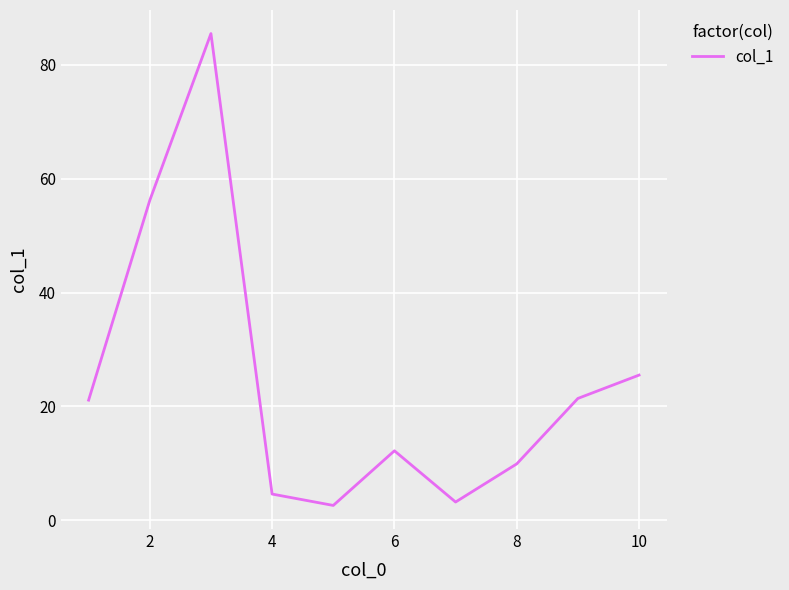

What is the smallest value displayed?

2.6